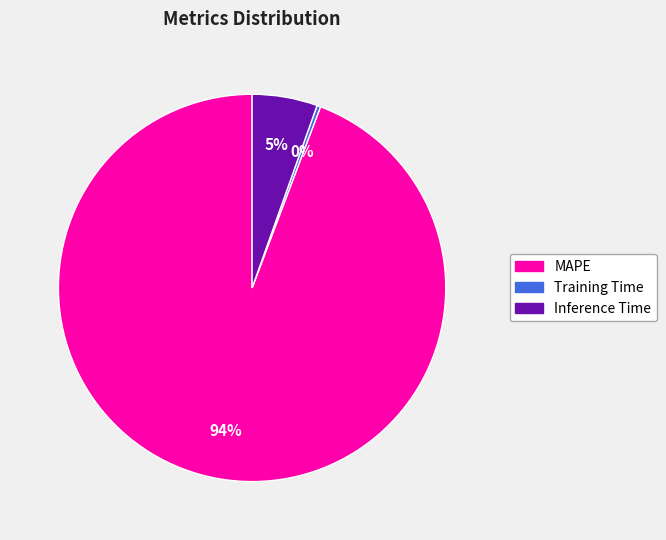

What is the largest slice in the pie chart?

MAPE